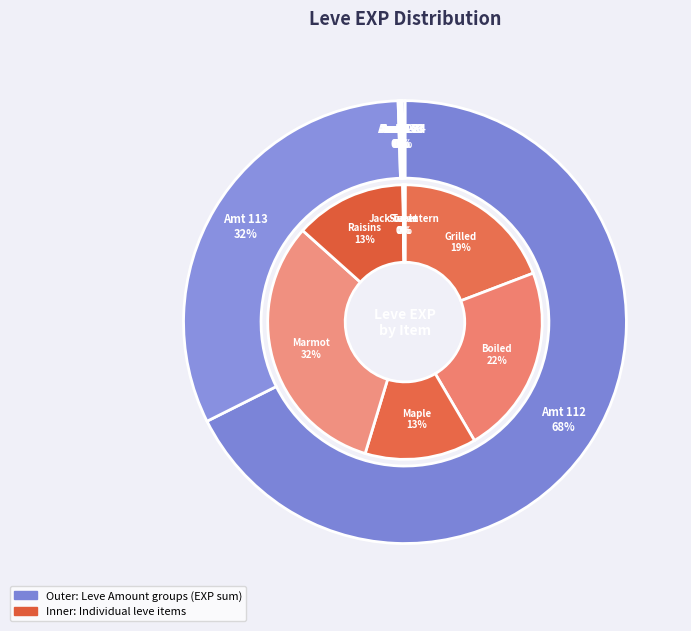

Count the number of slices in the pie.

12